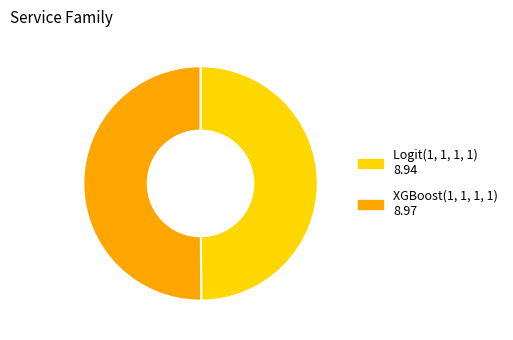

How many segments does this pie chart have?

2